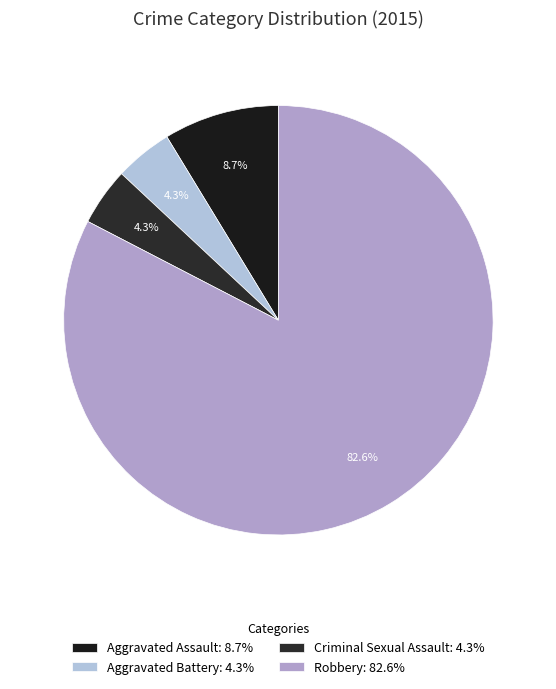

Combined, what portion of the pie is Aggravated Assault and Criminal Sexual Assault?

13.0%